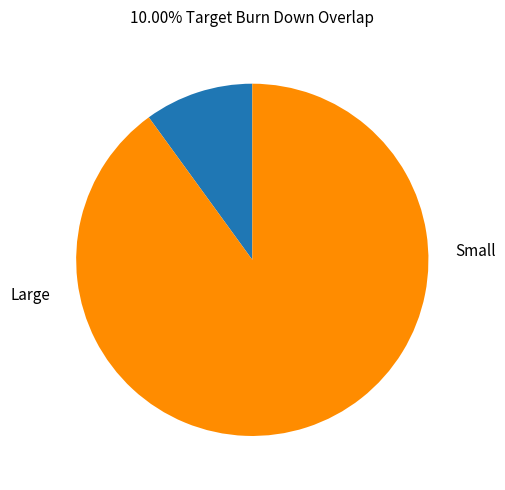

Is there a majority slice in this chart?

Yes